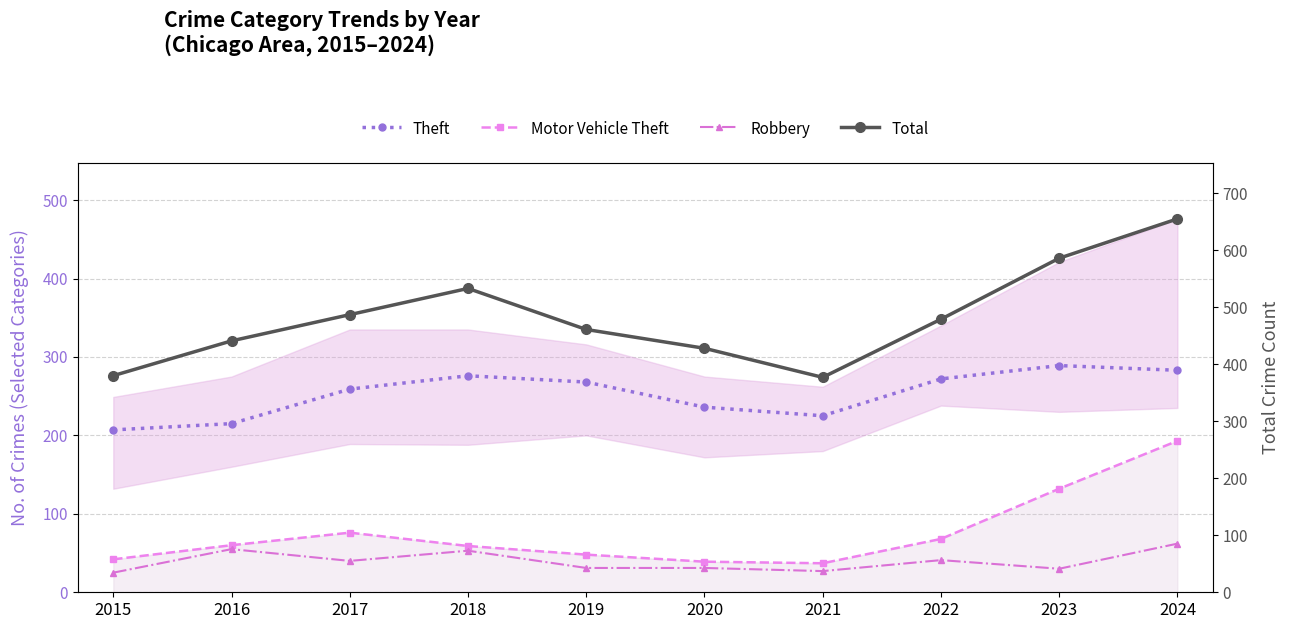

The Motor Vehicle Theft series shows 79 at 2016. True or false?

False